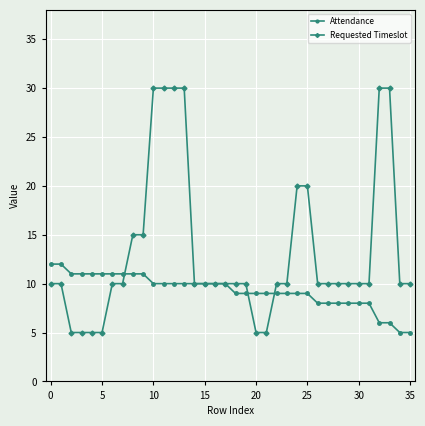

Which series has the largest range (max minus min)?

Requested Timeslot